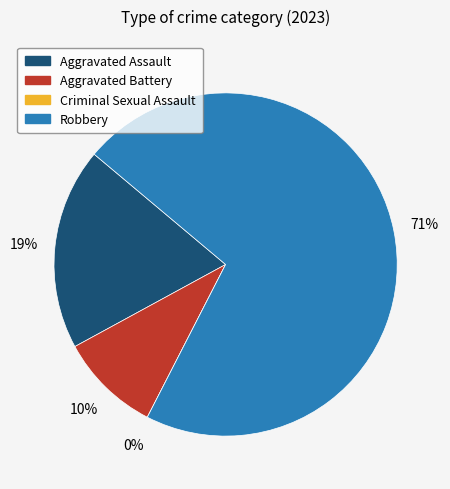

What percentage do Aggravated Battery and Aggravated Assault together represent?

28.6%